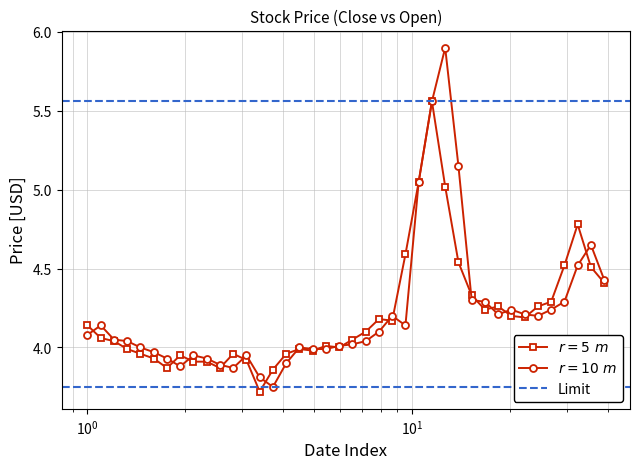

At how many categories does at least one series exceed 4?

26